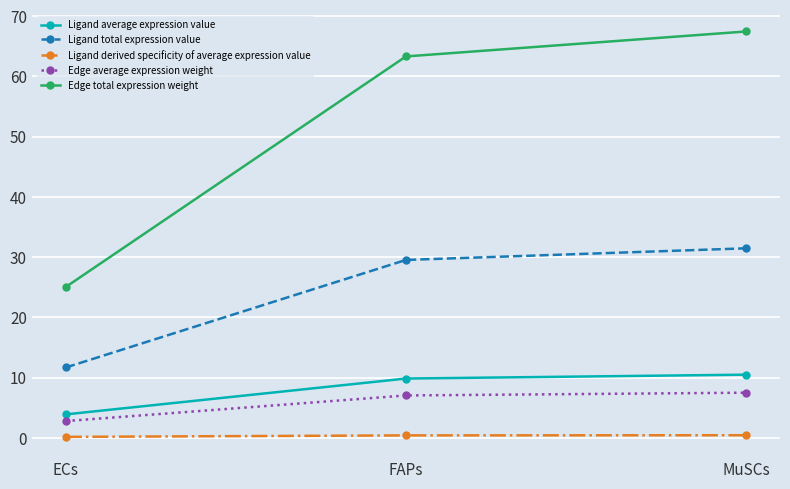

How many values in the Ligand total expression value series exceed 29?

2